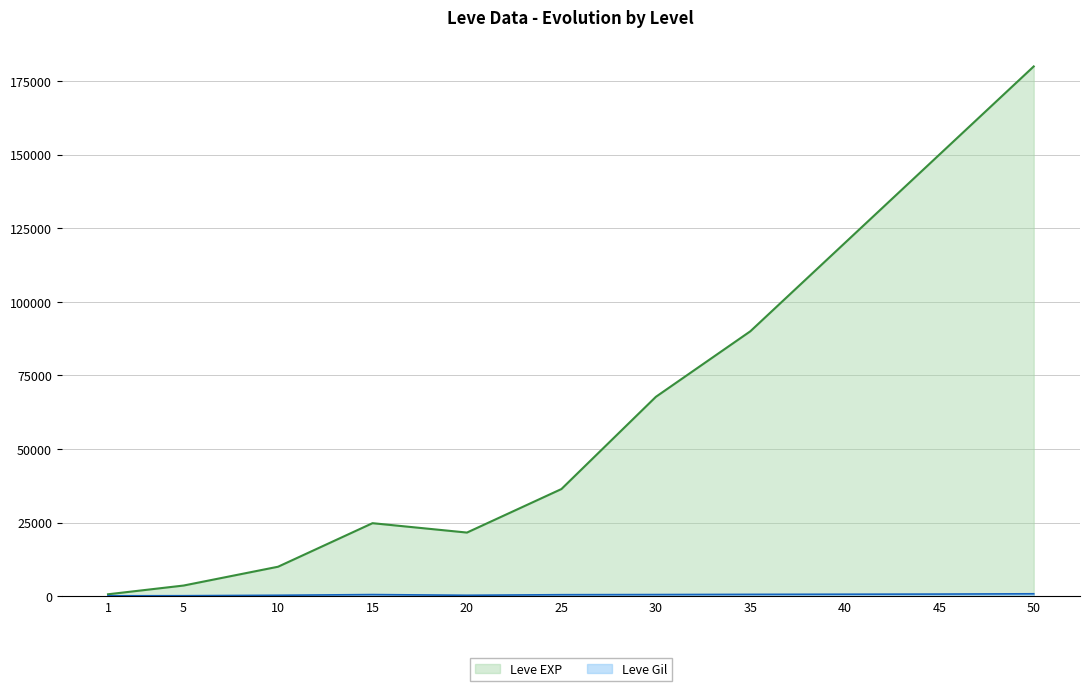

What is the sum of the Leve Gil values at 15 and 5?

668